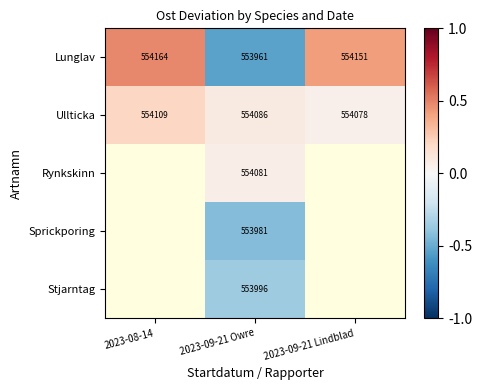

Rank the series at 2023-09-21 Owre from highest to lowest value.

Ullticka, Rynkskinn, Stjarntag, Sprickporing, Lunglav